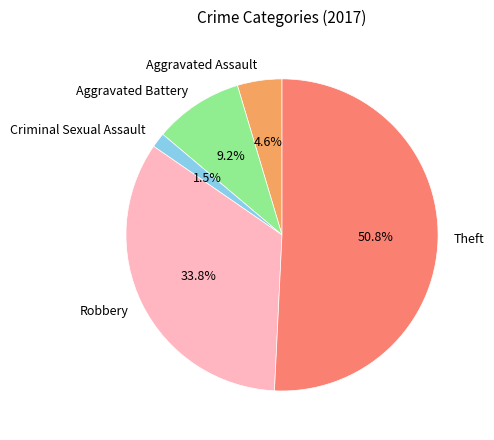

Which slice is the smallest?

Criminal Sexual Assault